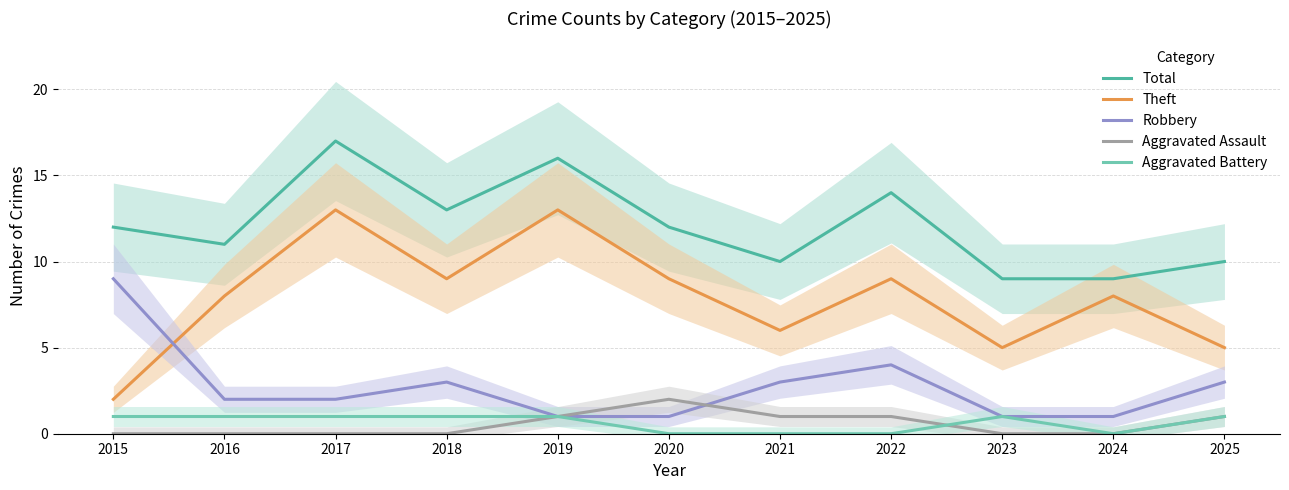

What is the difference between the second highest and minimum values in the Robbery series?

3